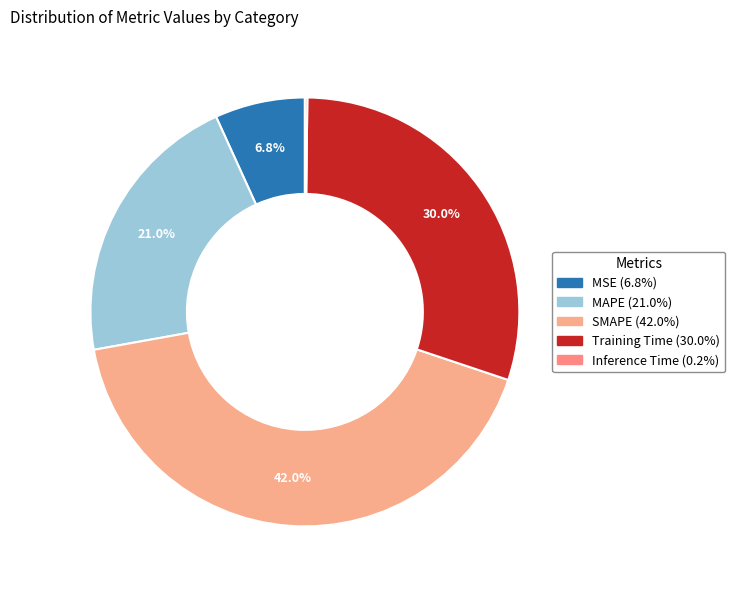

How much of the chart is everything except MAPE?

79.0%